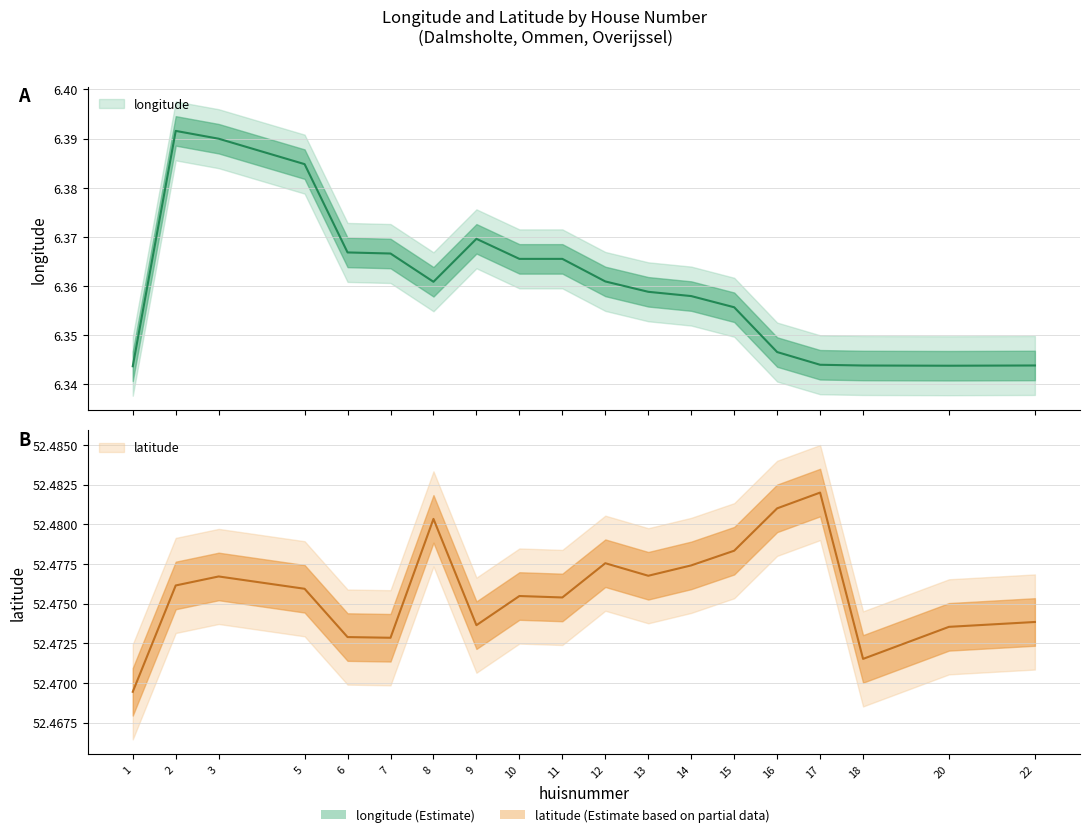

In latitude, how many points are higher than both neighbors (excluding endpoints)?

5